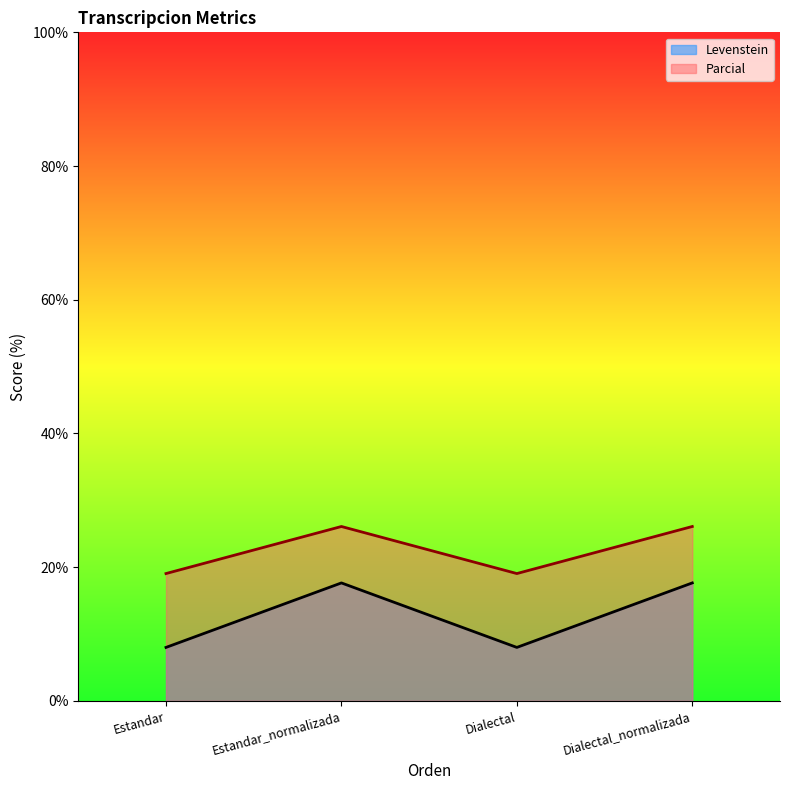

How many data points in Levenstein are above 17?

2